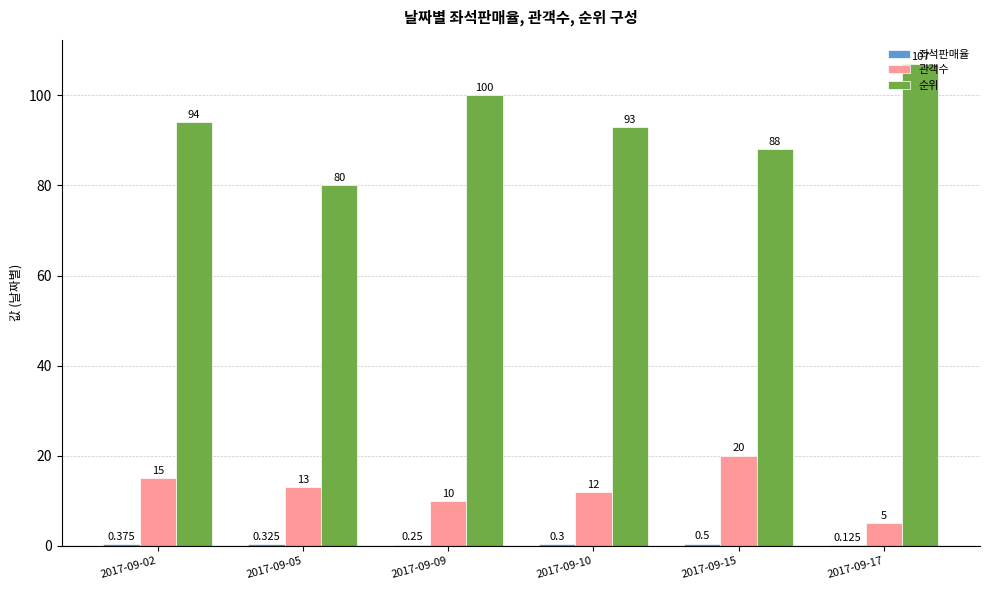

Between 2017-09-05 and 2017-09-09, which series saw the biggest shift?

순위